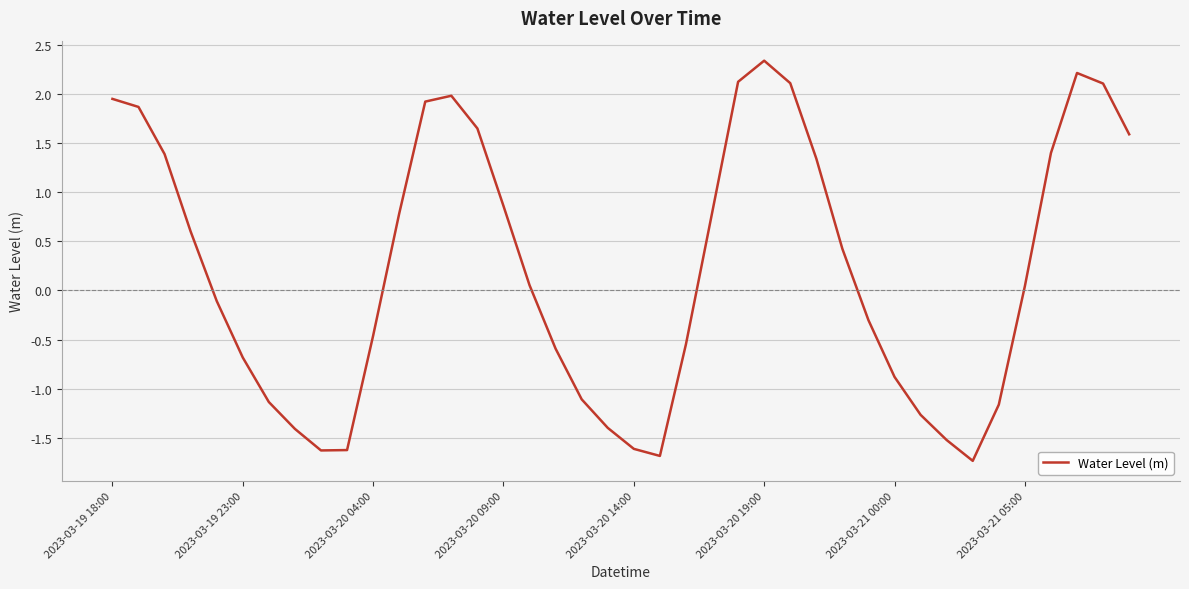

What is the difference between the maximum and minimum values?

4.1